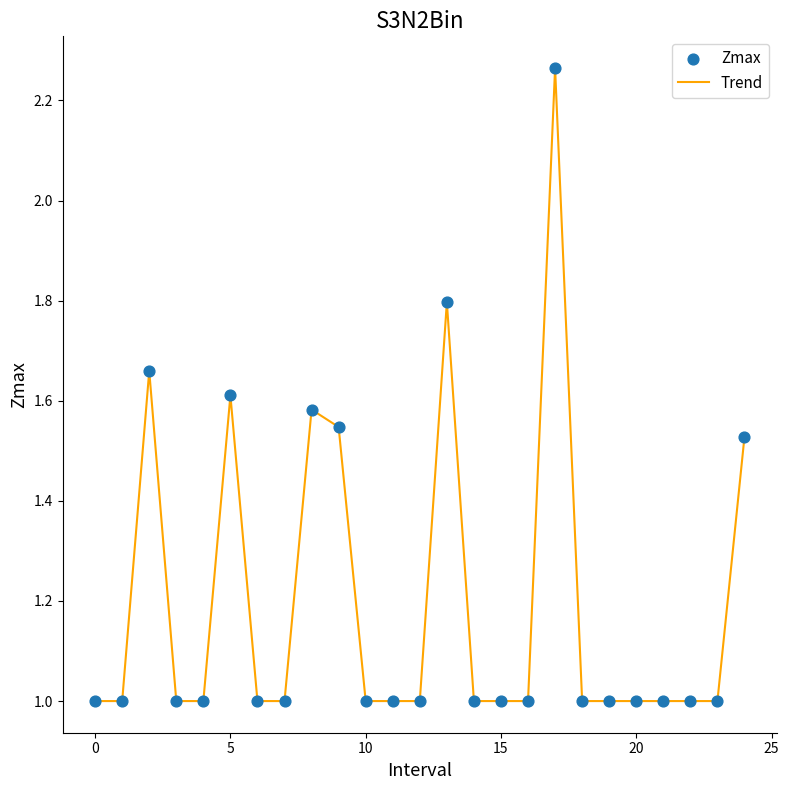

What is the difference between the maximum and minimum values?

1.3